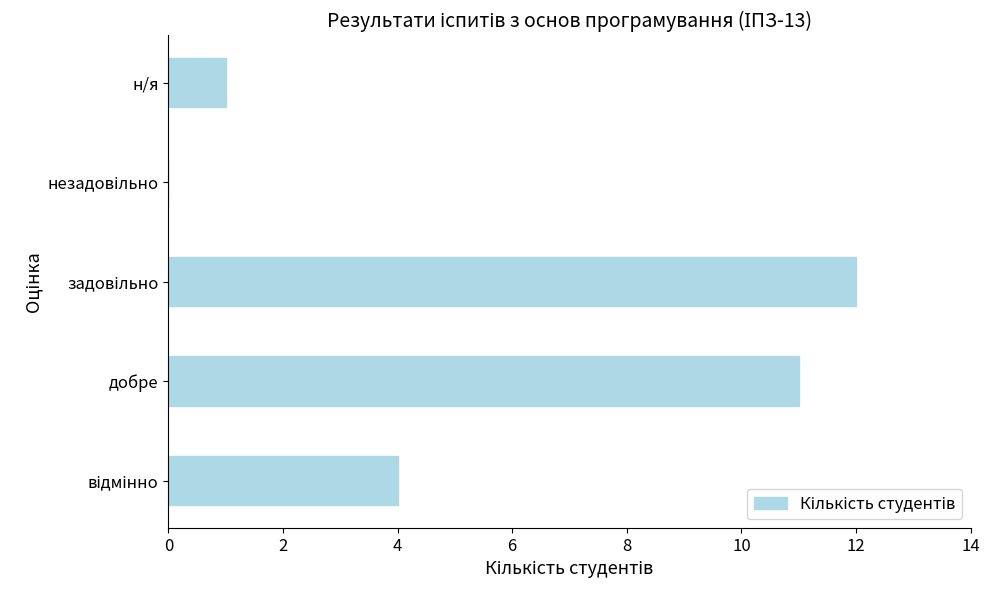

Between н/я and добре, which is larger?

добре